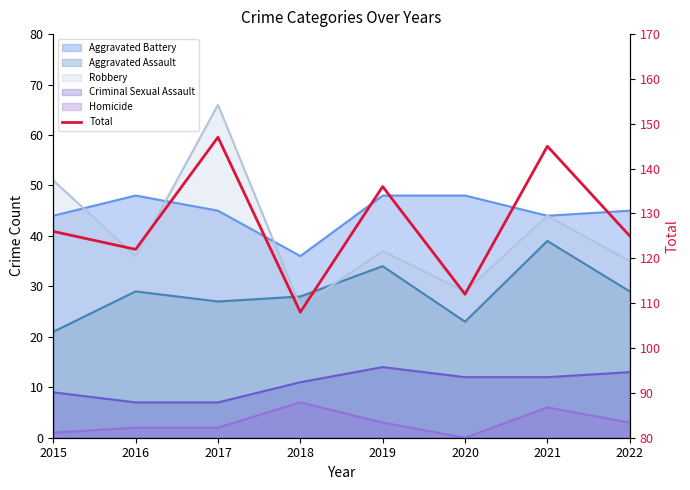

Count the number of values greater than 126.

3